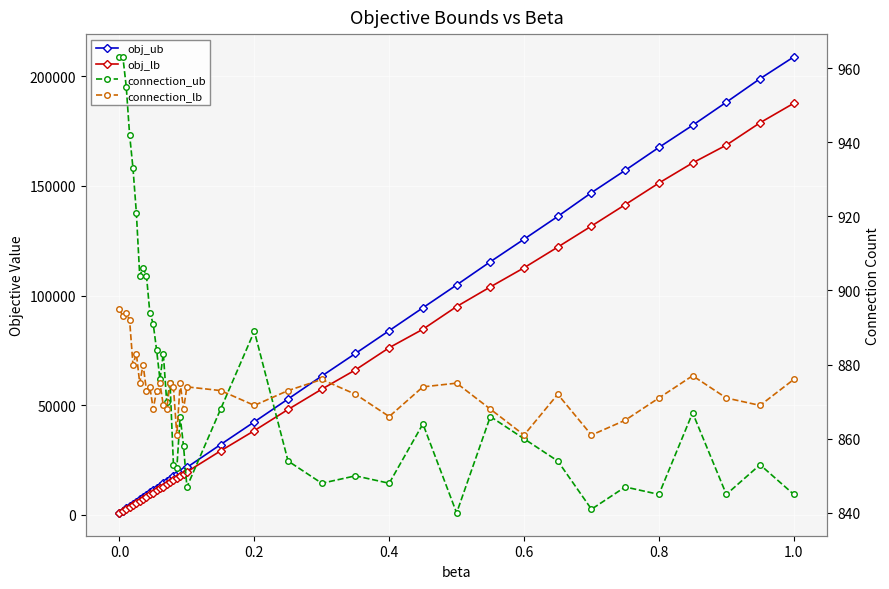

Which series has the largest range (max minus min)?

obj_ub